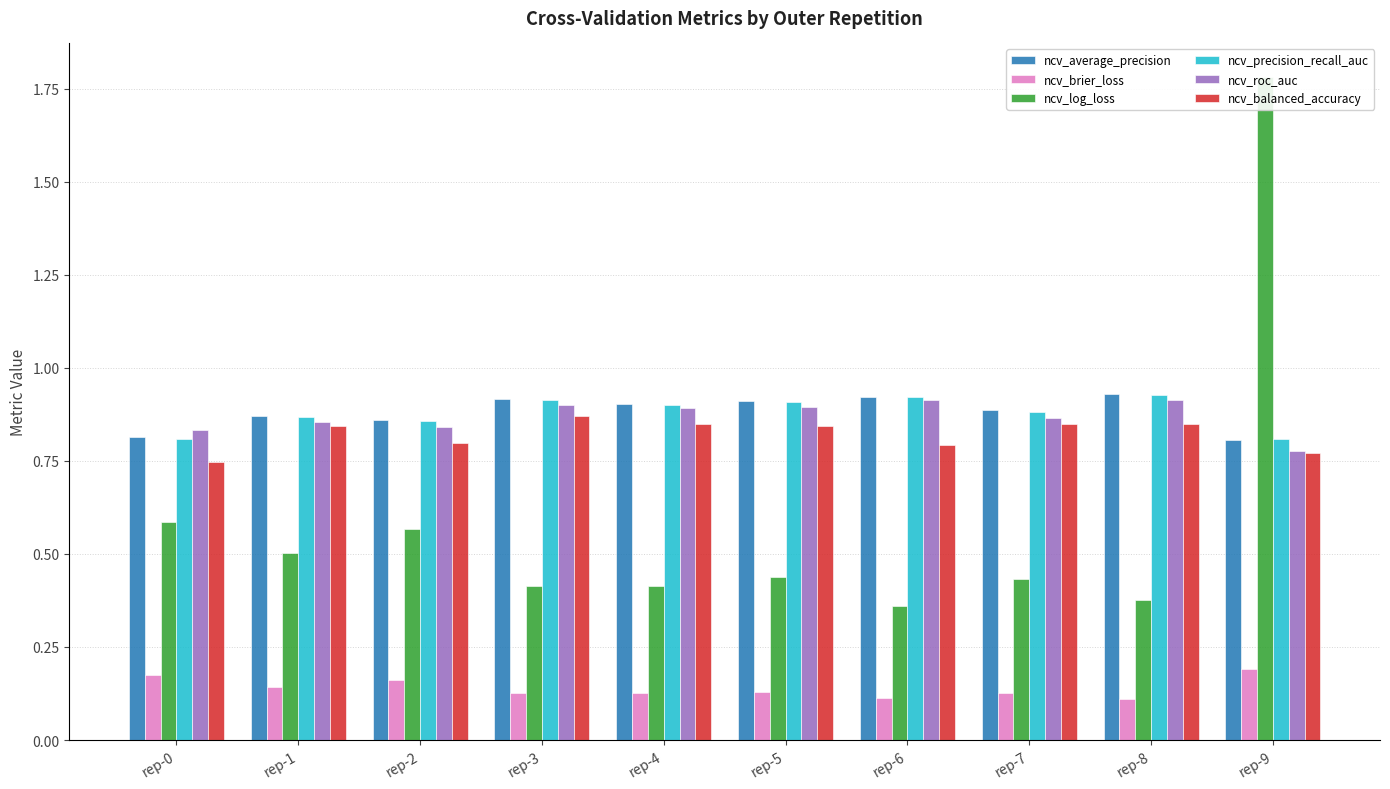

What is the approximate value of ncv_log_loss at rep-2?

0.6